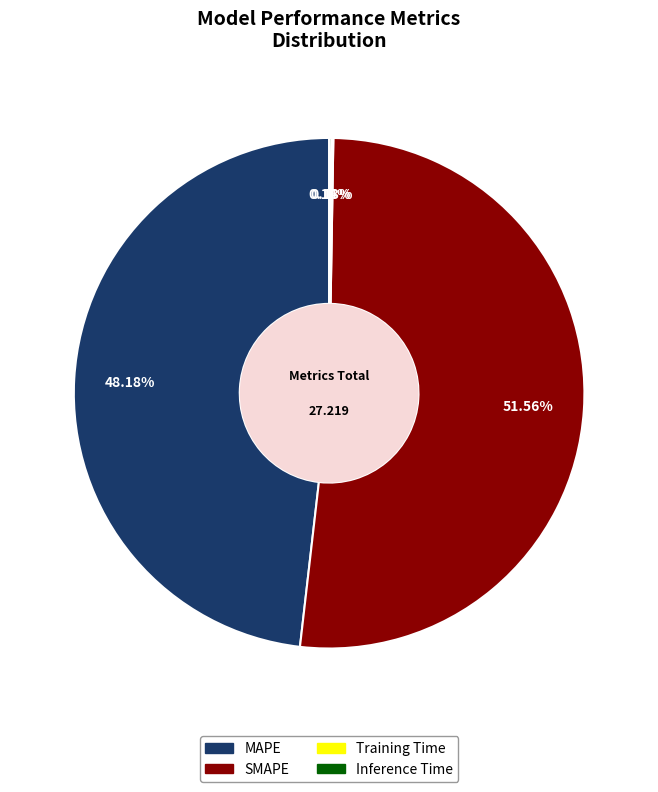

Which slice represents more than half of the pie?

SMAPE